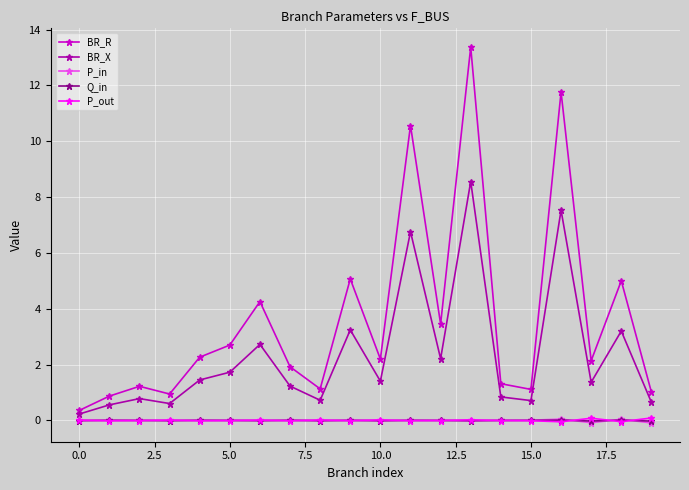

Which series has the largest total across all categories?

BR_R